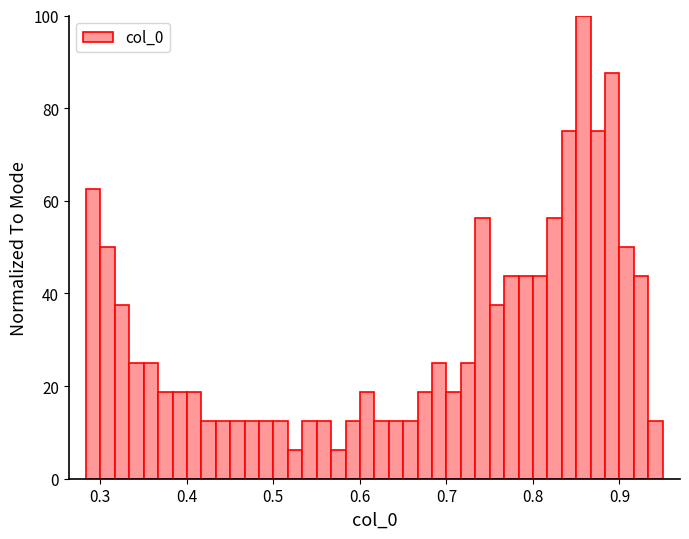

Around what value on the x-axis is the tallest bar? Give the approximate position of its centre, as read against the axis.

0.86